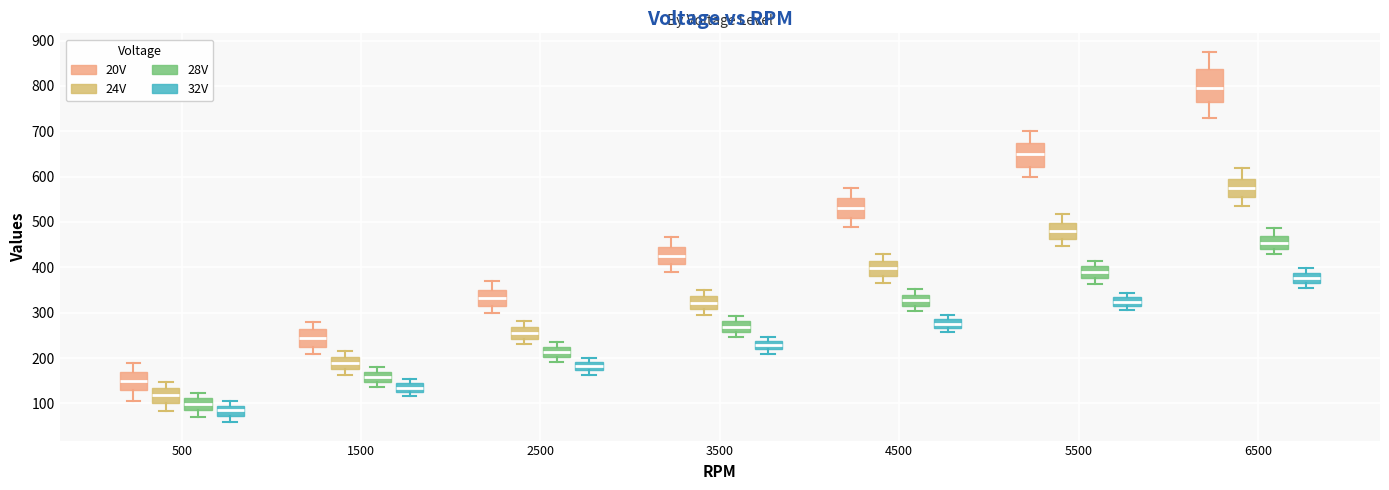

Where does the median line of the box for 5500 (28V) sit on the y-axis? The values are not printed on the chart, so give them approximately, as read against the axis.

390